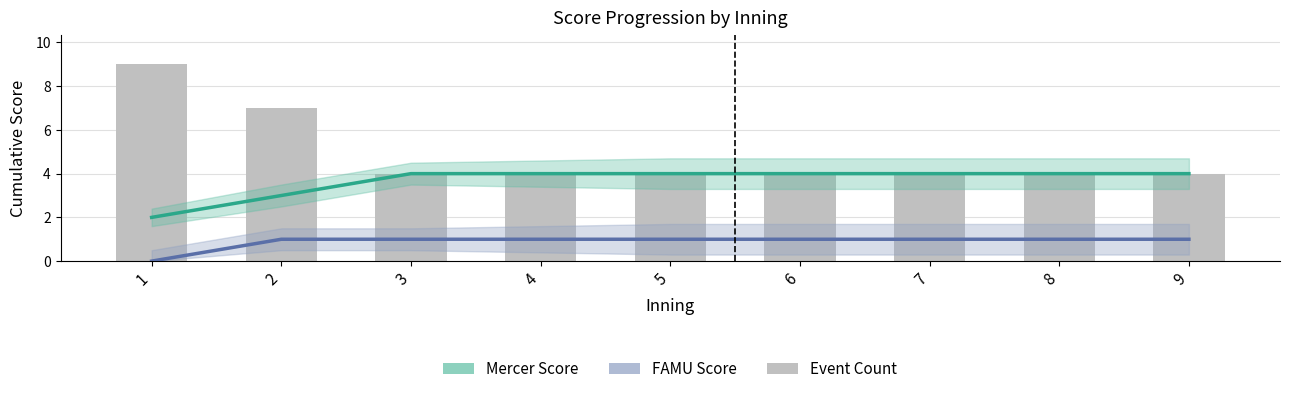

At how many categories does at least one series exceed 0?

9